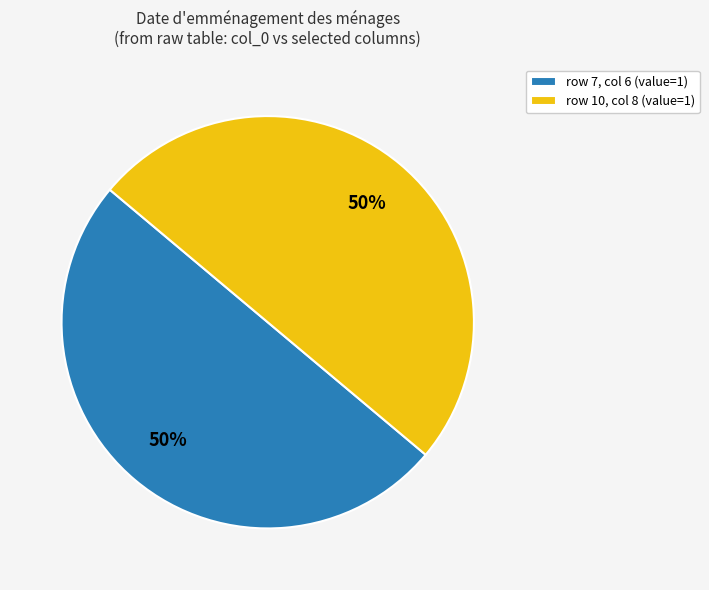

Do row 10, col 8 (value=1) and row 7, col 6 (value=1) together represent more than half of the pie?

Yes